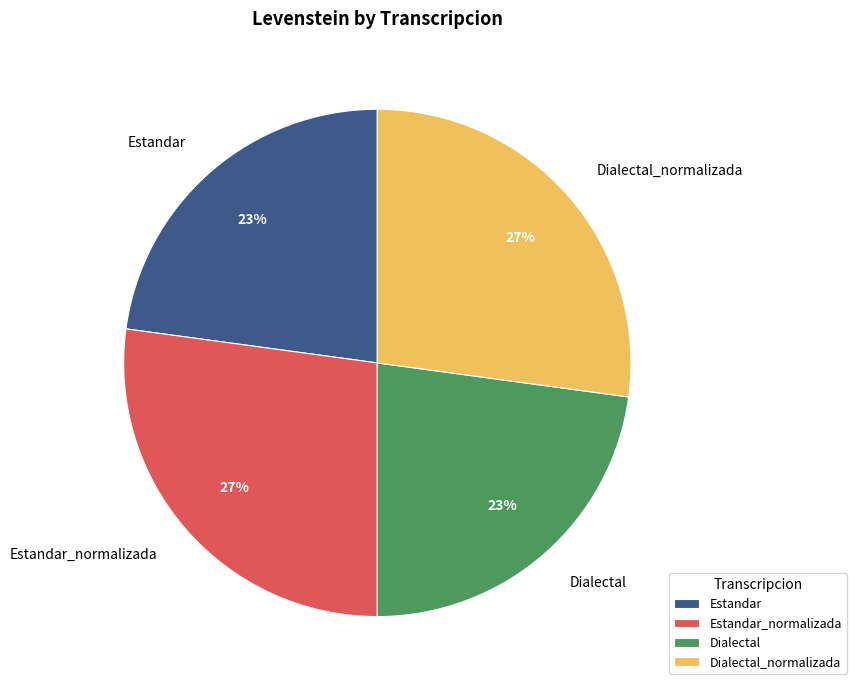

How many slices are in this pie chart?

4